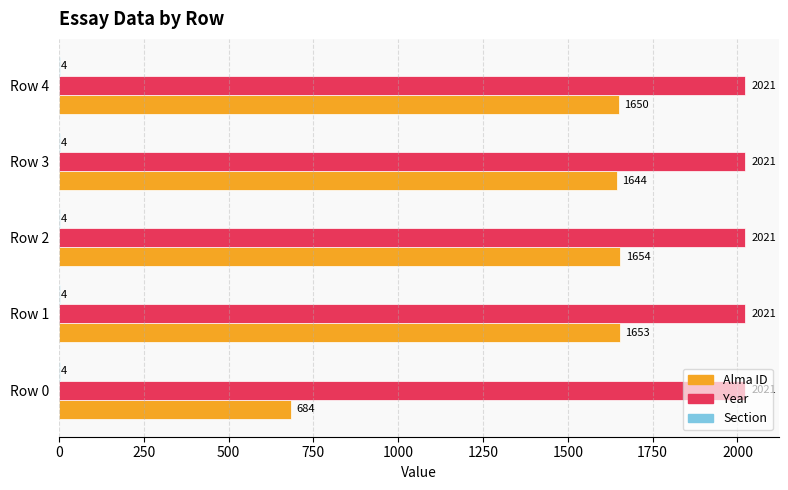

What is the total value across all series at Row 4?

3675